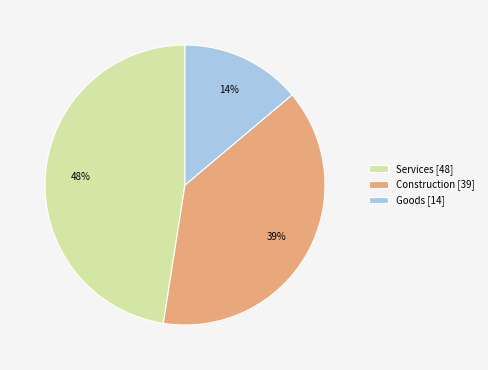

Between Construction [39] and Goods [14], which is larger?

Construction [39]